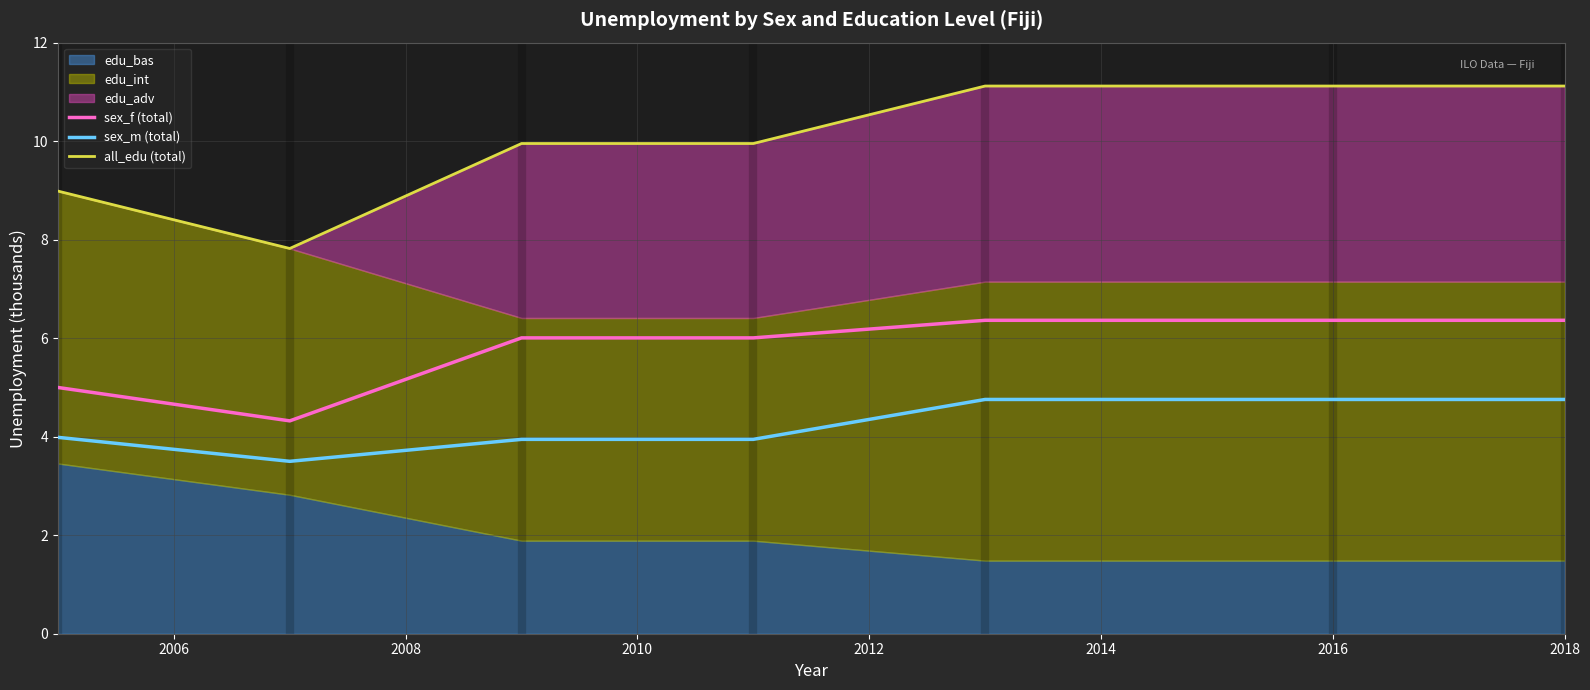

What is the average value of the sex_f (total) series?

5.8